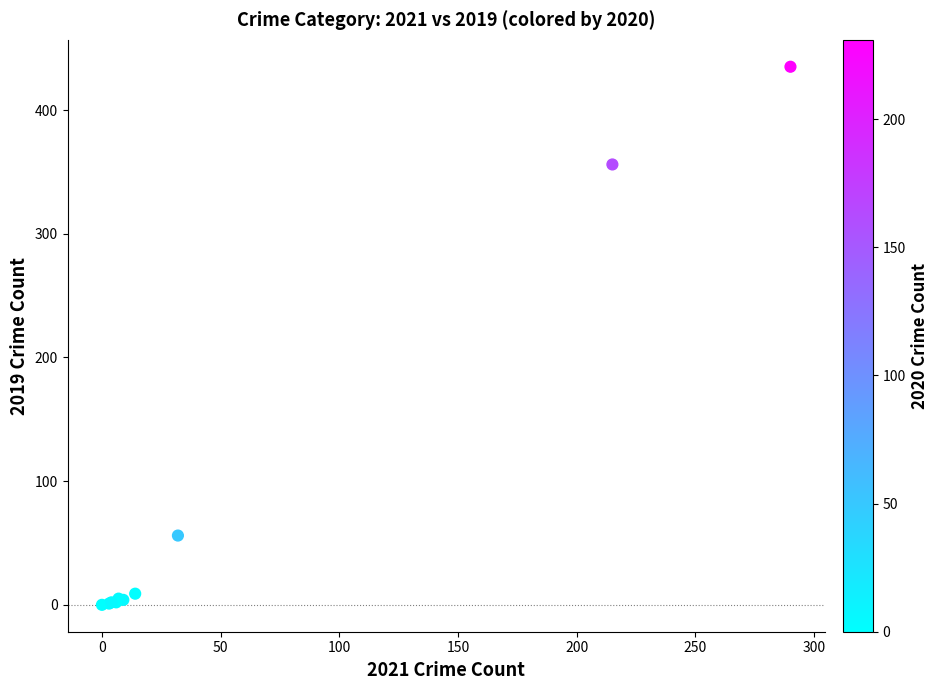

What Y value in the scatter plot is closest to 217?

356